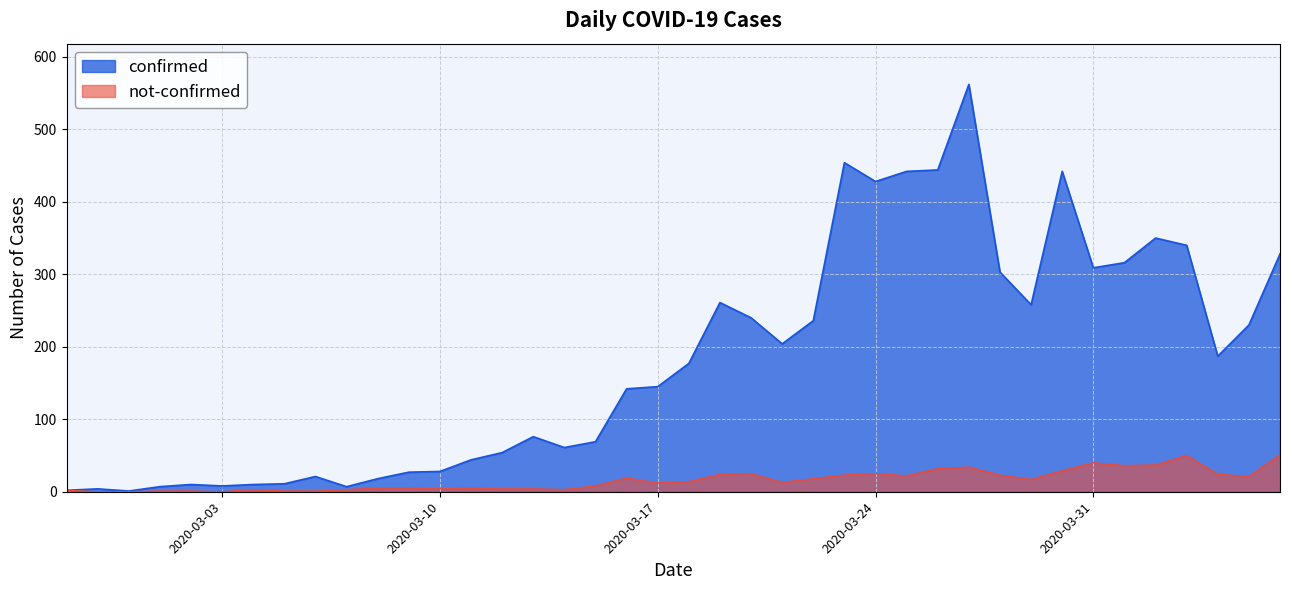

At which label does not-confirmed first exceed 14?

2020-03-16